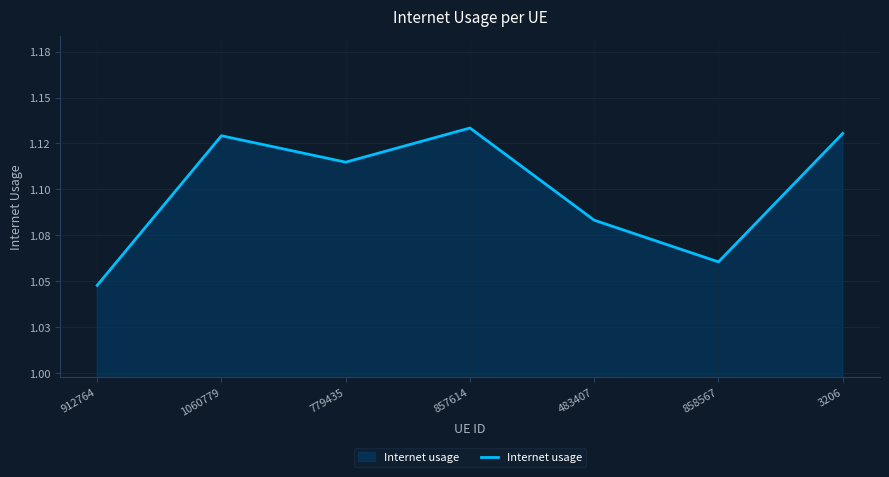

What is the smallest value displayed?

1.0